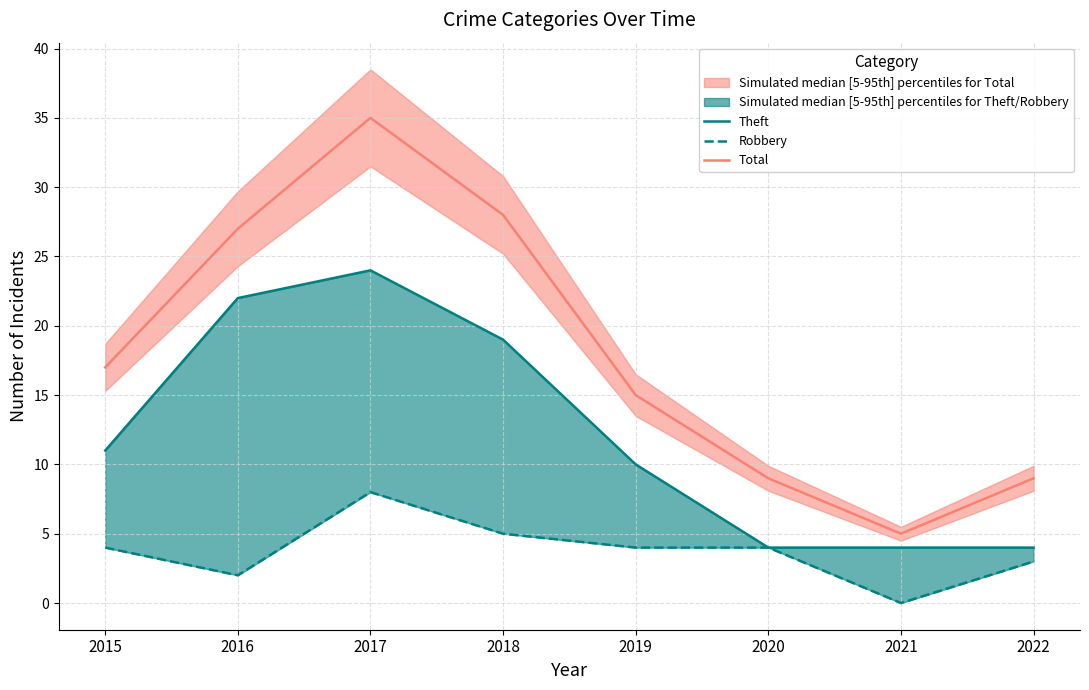

True or false: Total and Theft intersect in this chart.

False